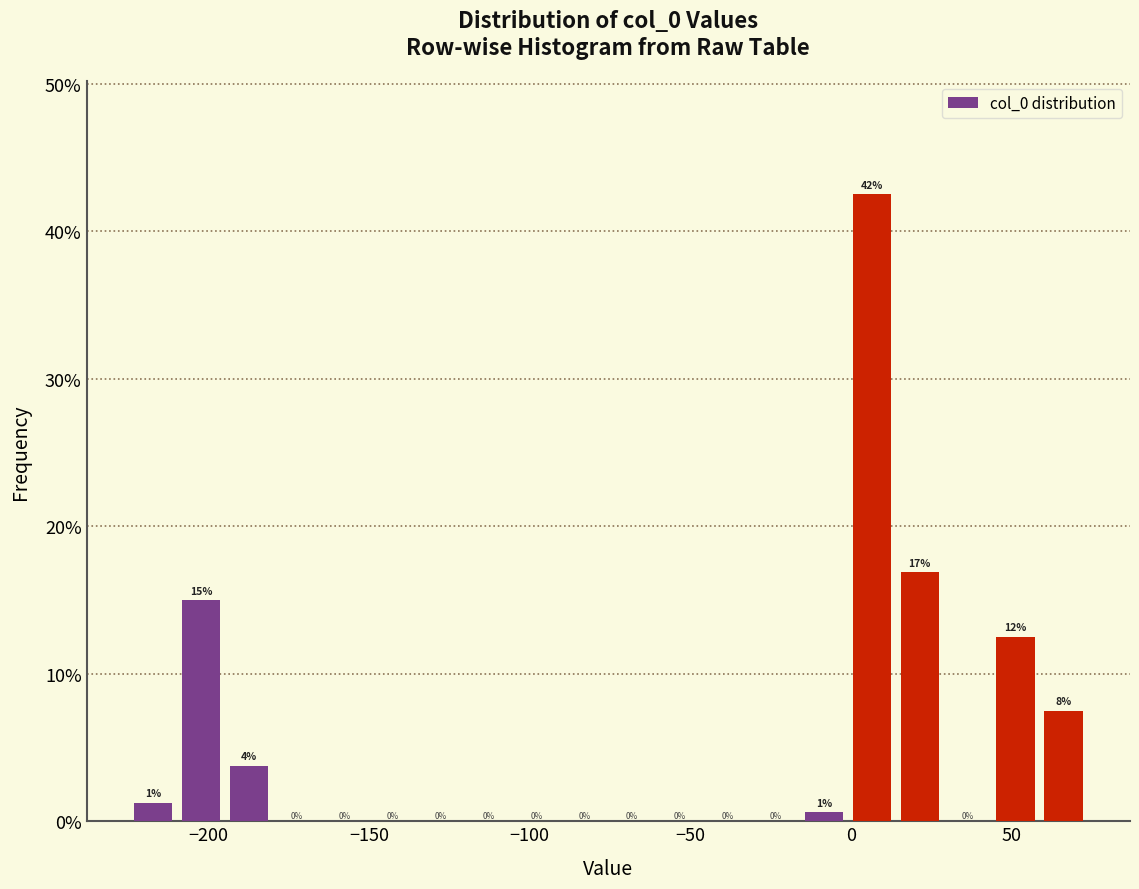

Around what value on the x-axis is the tallest bar? Give the approximate position of its centre, as read against the axis.

5